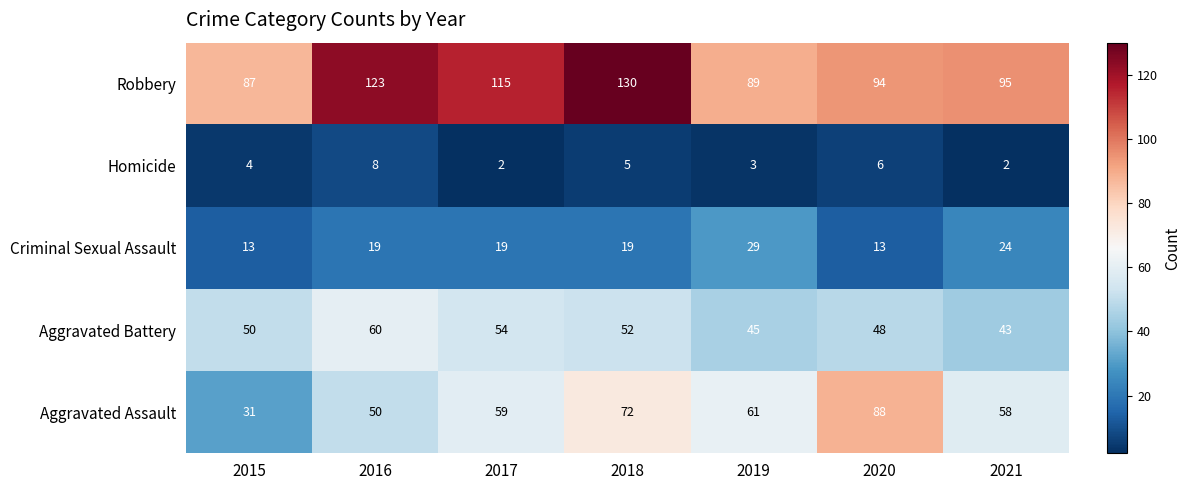

What is the minimum value for Criminal Sexual Assault?

13